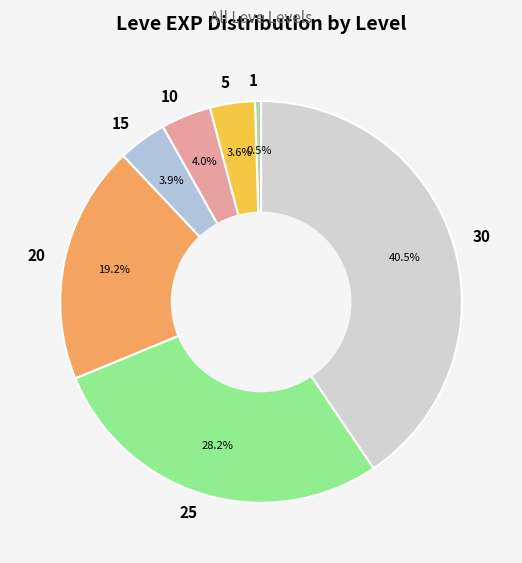

How much of the chart is everything except 5?

96.4%